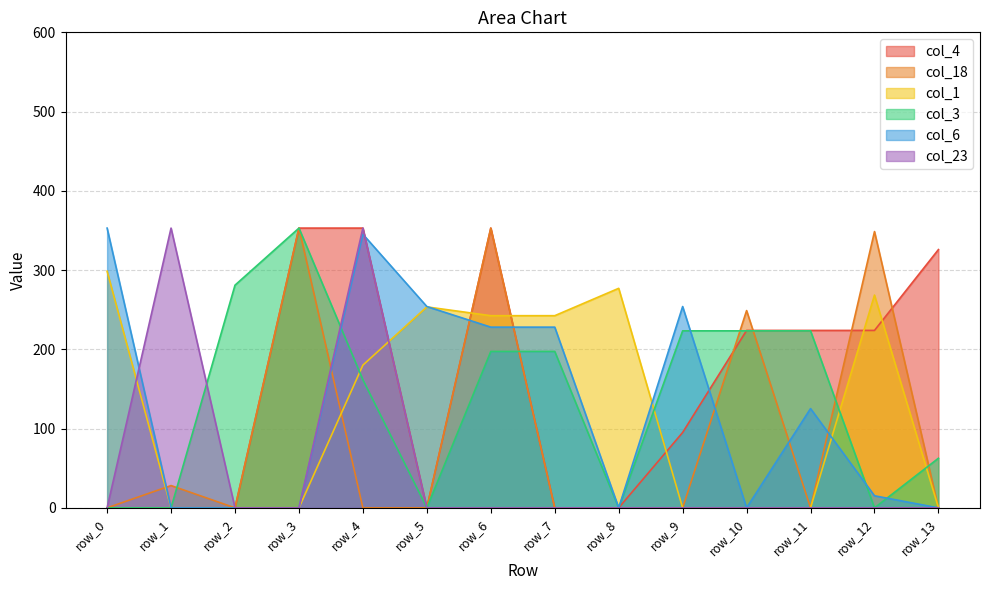

Reading left to right, what are all the values shown in this chart?

col_4: 0.0	0.0	0.0	353.0	353.0	0.0	353.0	0.0	0.0	95.1	223.9	223.9	223.9	325.9
col_18: 0.0	28.1	0.0	353.0	0.0	0.0	353.0	0.0	0.0	0.0	248.9	0.0	348.6	0.0
col_1: 298.6	0.0	0.0	0.0	180.1	253.6	242.5	242.5	277.0	0.0	0.0	0.0	268.5	0.0
col_3: 0.0	0.0	281.0	353.0	161.7	0.0	197.4	197.4	0.0	223.4	223.4	223.4	0.0	62.6
col_6: 353.0	0.0	0.0	0.0	345.2	254.0	228.0	228.0	0.0	254.0	0.0	125.3	15.2	0.0
col_23: 0.0	353.0	0.0	0.0	353.0	0.0	0.0	0.0	0.0	0.0	0.0	0.0	0.0	0.0